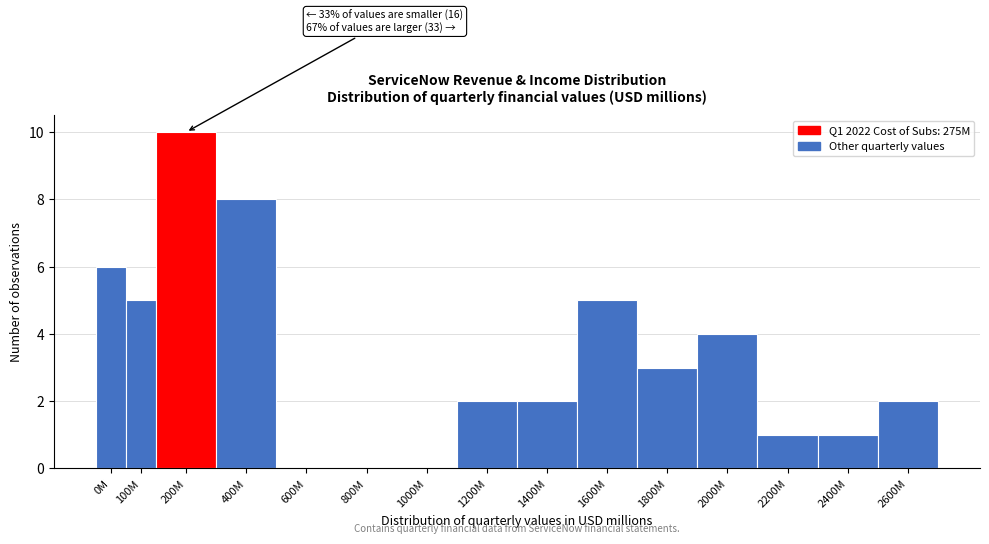

Reading right to left, transcribe all the data shown in this chart.

2600M=2	2400M=1	2200M=1	2000M=4	1800M=3	1600M=5	1400M=2	1200M=2	1000M=0	800M=0	600M=0	400M=8	200M=10	100M=5	0M=6